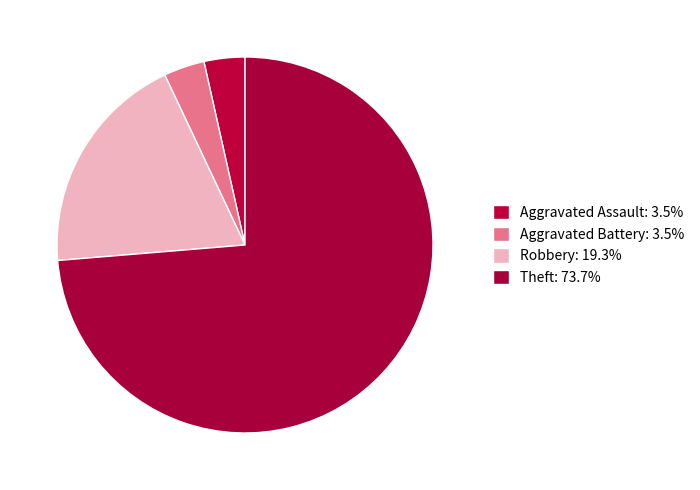

How many segments does this pie chart have?

4